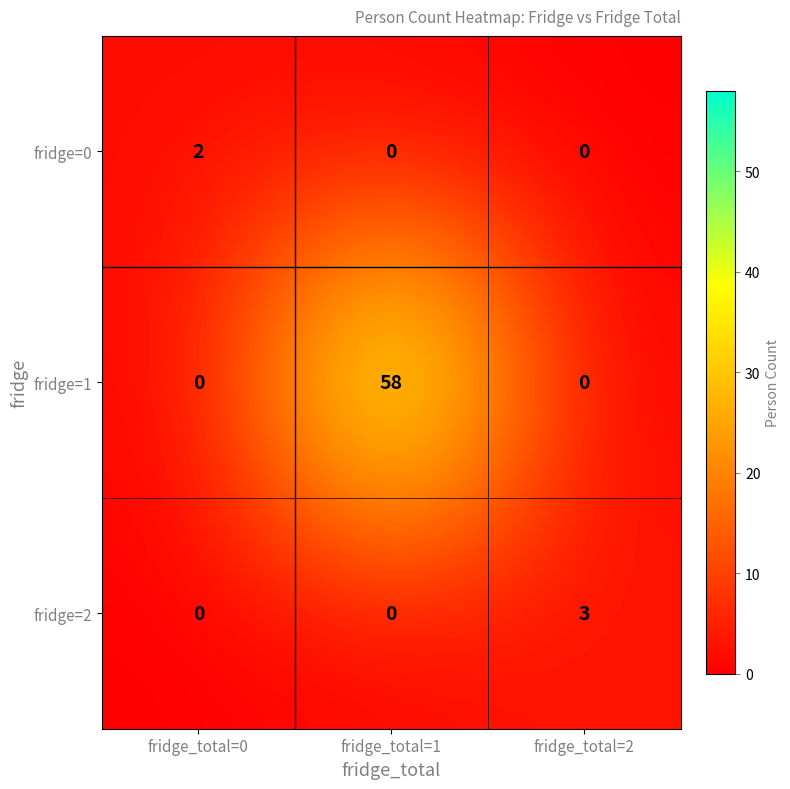

Reading left to right, list all the values displayed in this chart.

fridge=0: 2	0	0
fridge=1: 0	58	0
fridge=2: 0	0	3